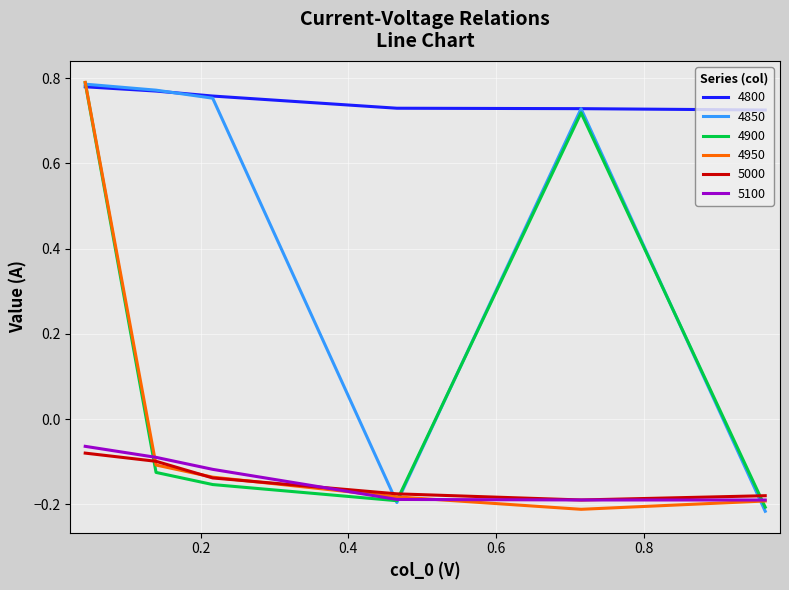

Which series has the largest total across all categories?

4800